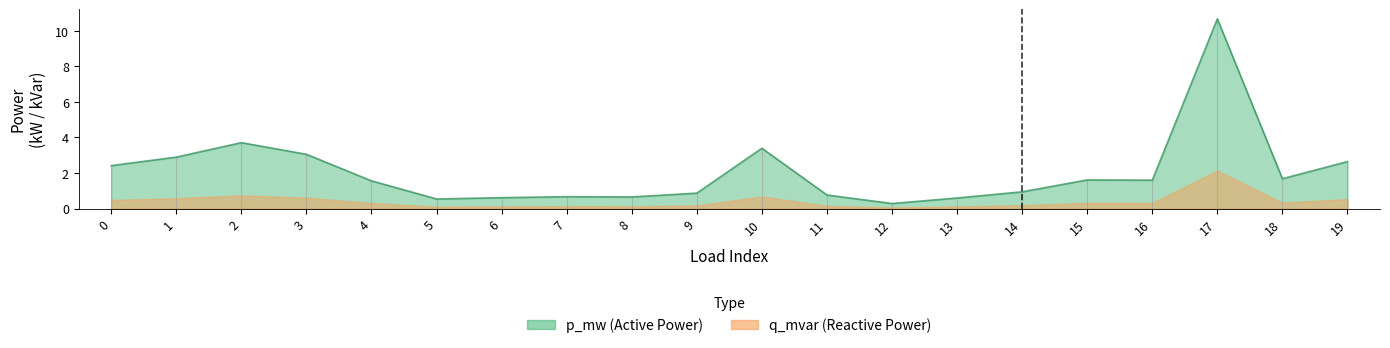

Rank the categories by value from lowest to highest.

12, 5, 13, 6, 8, 7, 11, 9, 14, 4, 16, 15, 18, 0, 19, 1, 3, 10, 2, 17